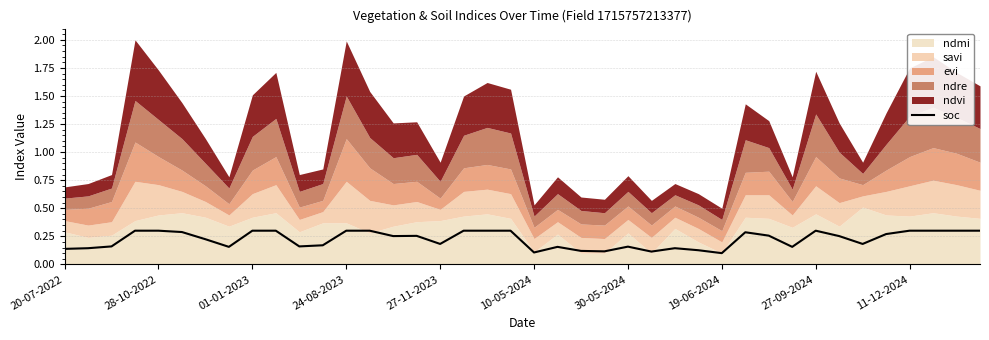

Is it true that soc equals 0.4 at 28-10-2022?

False